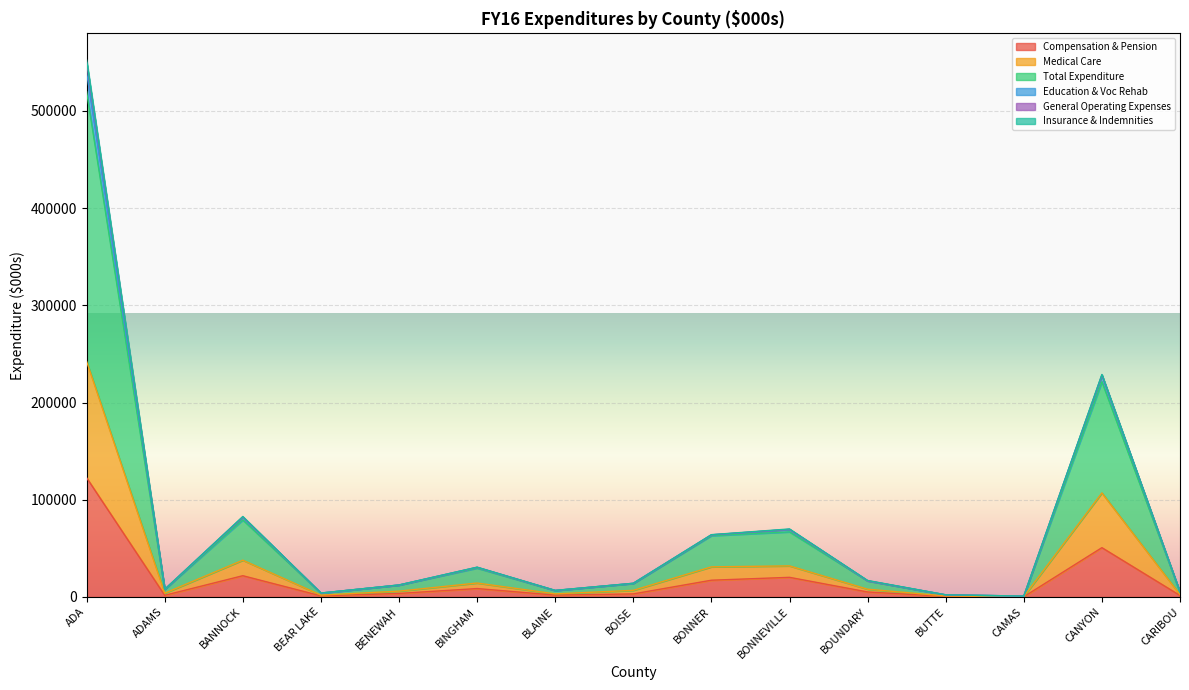

The value of Total Expenditure at BEAR LAKE is 7166.8. True or false?

False